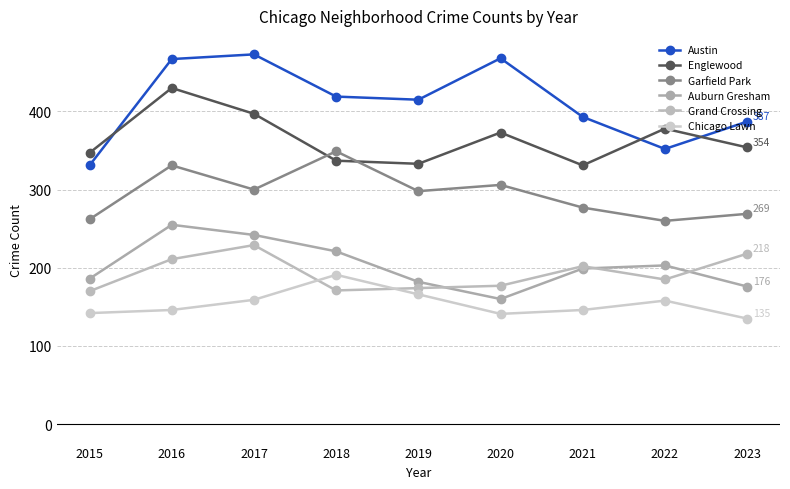

What are all the series names shown in the legend?

Austin, Englewood, Garfield Park, Auburn Gresham, Grand Crossing, Chicago Lawn